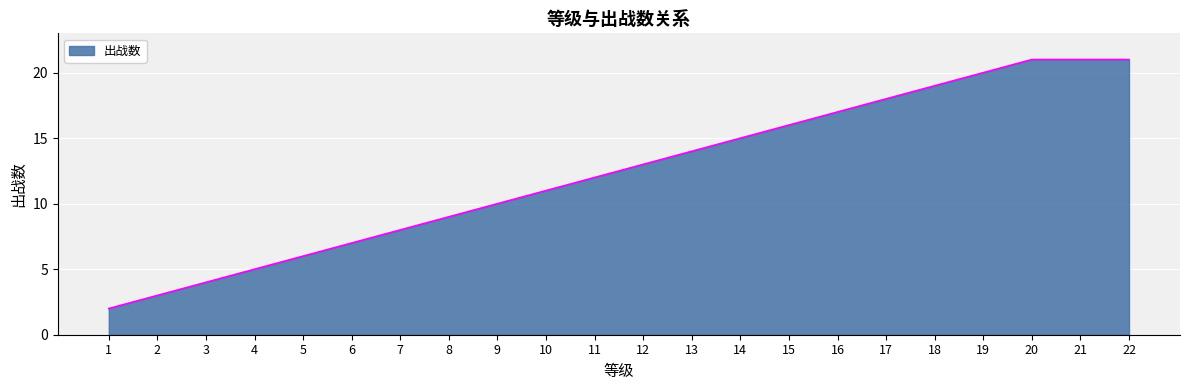

What is the difference between the values at 14 and 21?

6